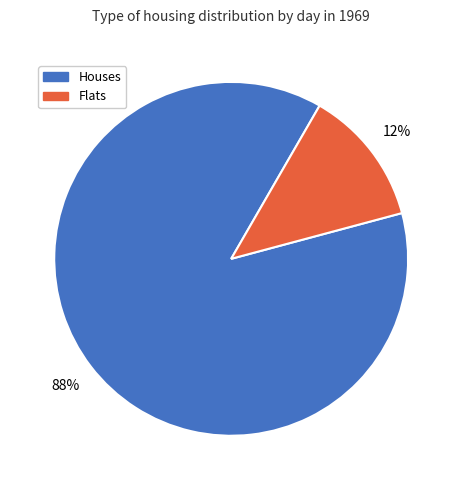

To the nearest percent, what is the average slice percentage?

50%